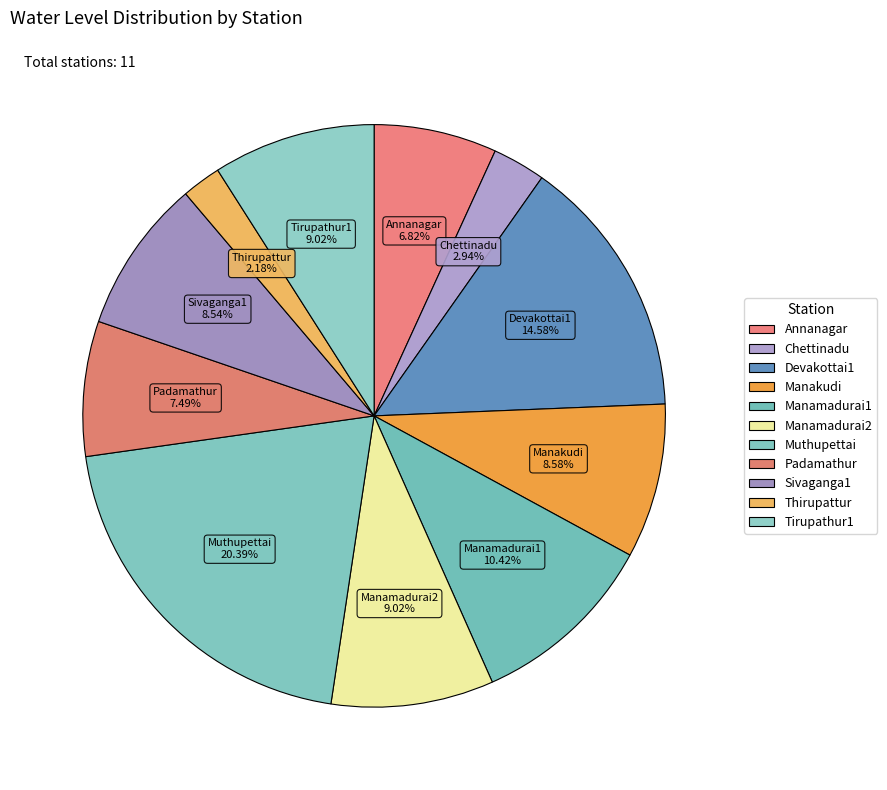

How many slices are in this pie chart?

11